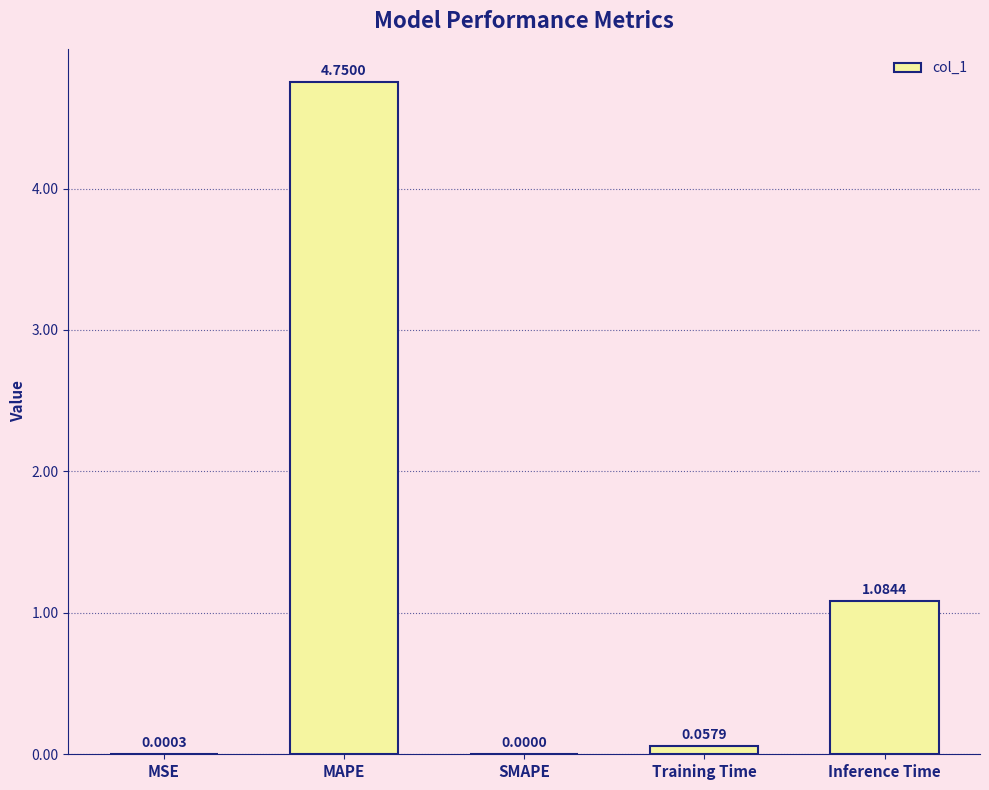

Where is the data nearest to the value 2?

Inference Time